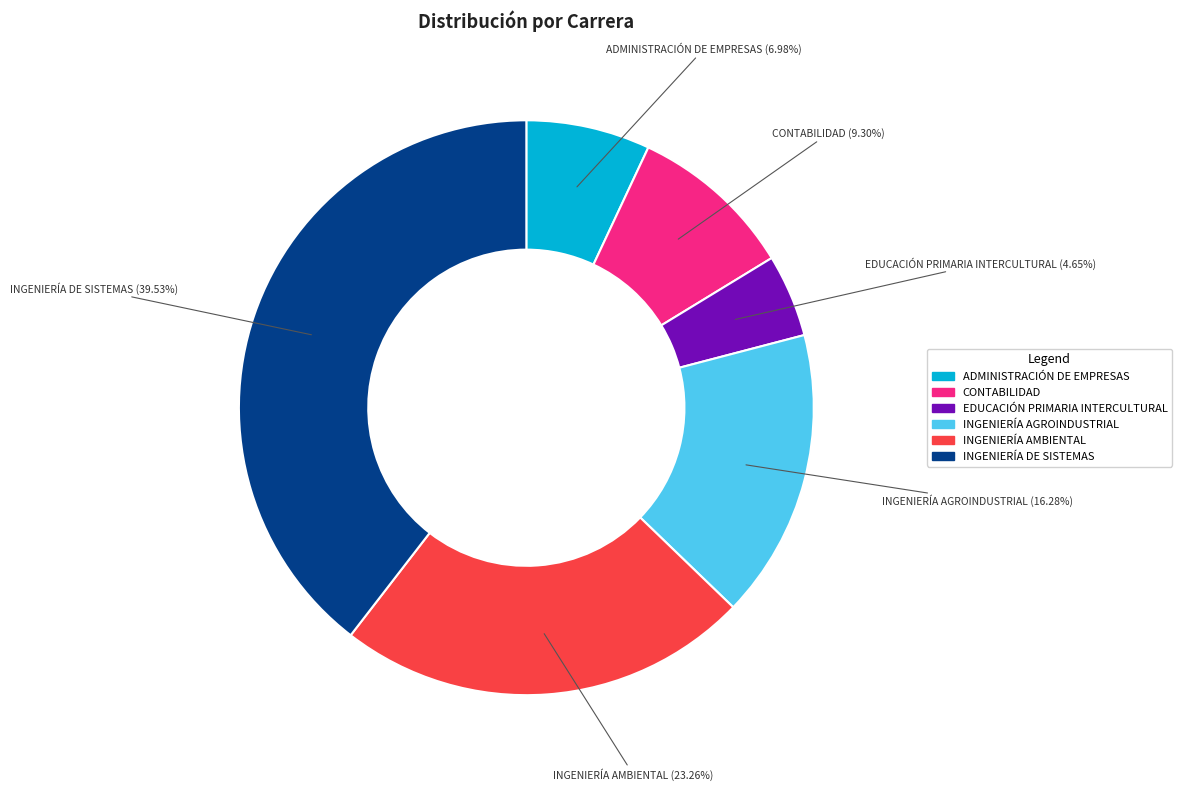

Which slice is the largest?

INGENIERÍA DE SISTEMAS